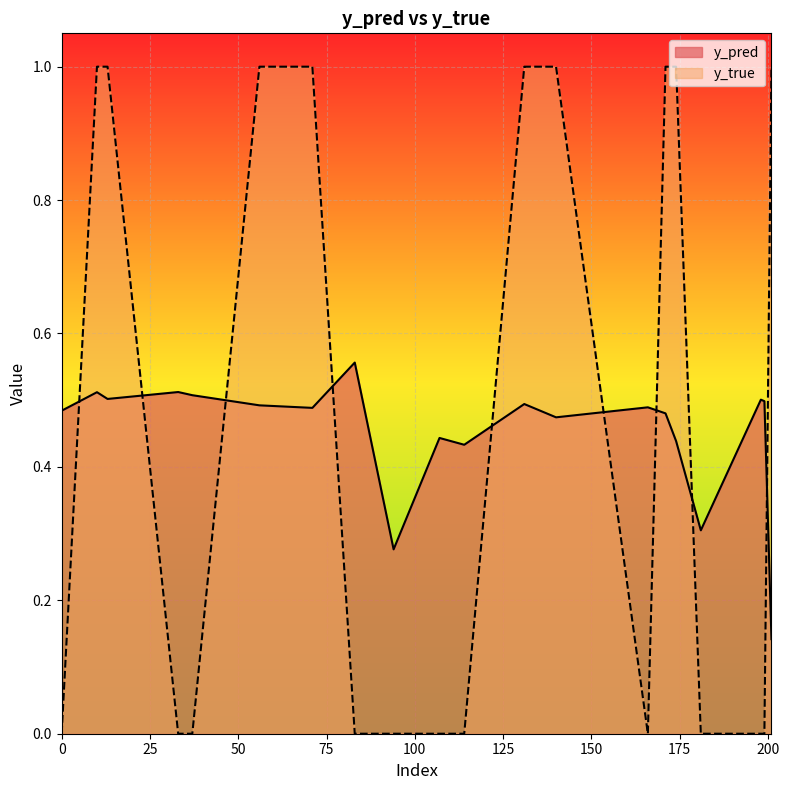

True or false: y_true and y_pred intersect in this chart.

True